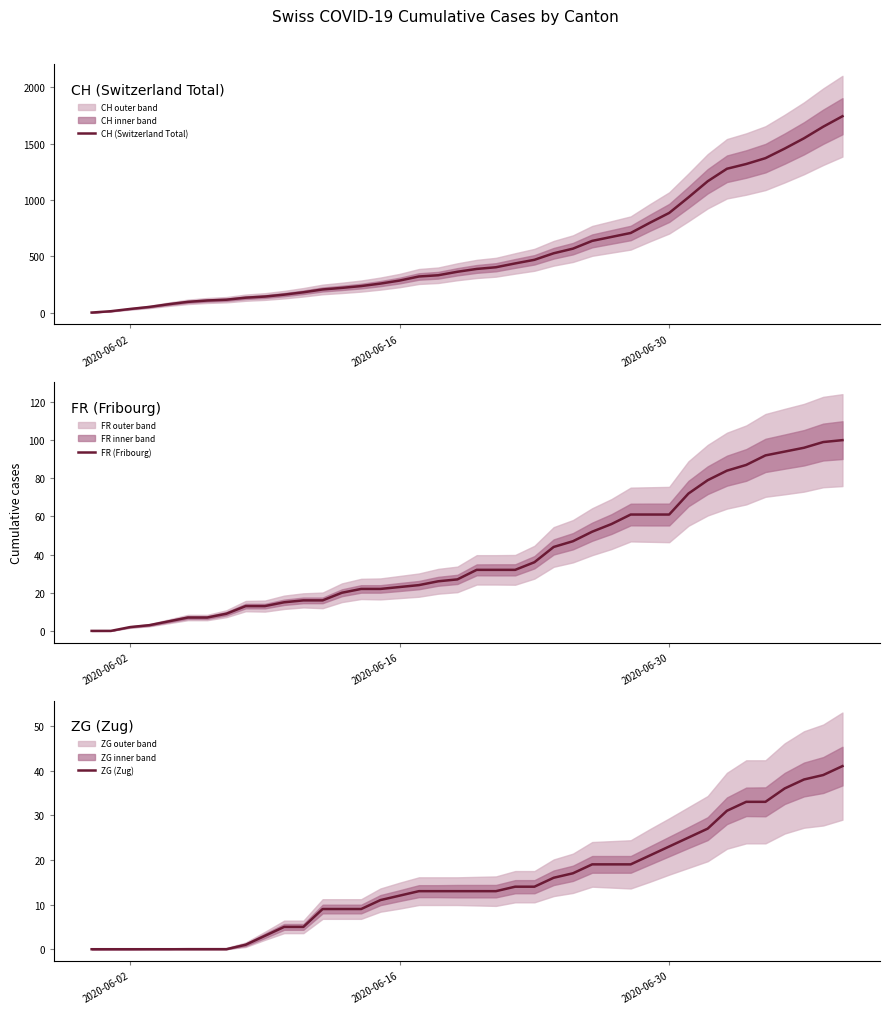

Reading right to left, list all the values displayed in this chart.

CH (Switzerland Total): 1742	1649	1546	1455	1370	1318	1276	1165	1022	884	797	706	671	636	567	526	468	436	402	387	362	331	320	284	257	235	219	205	180	159	142	132	114	107	95	74	50	32	12	0
FR (Fribourg): 100	99	96	94	92	87	84	79	72	61	61	61	56	52	47	44	36	32	32	32	27	26	24	23	22	22	20	16	16	15	13	13	9	7	7	5	3	2	0	0
ZG (Zug): 41	39	38	36	33	33	31	27	25	23	21	19	19	19	17	16	14	14	13	13	13	13	13	12	11	9	9	9	5	5	3	1	0	0	0	0	0	0	0	0